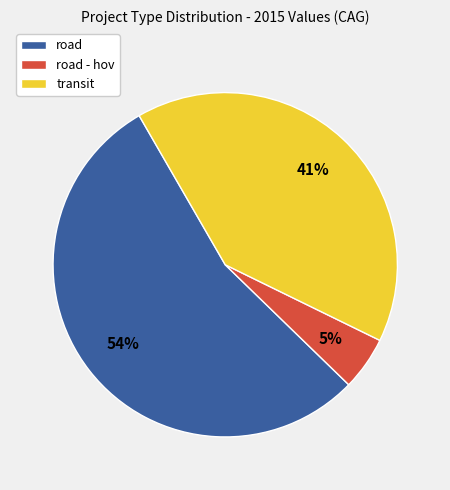

True or false: transit accounts for 58% of the total.

False